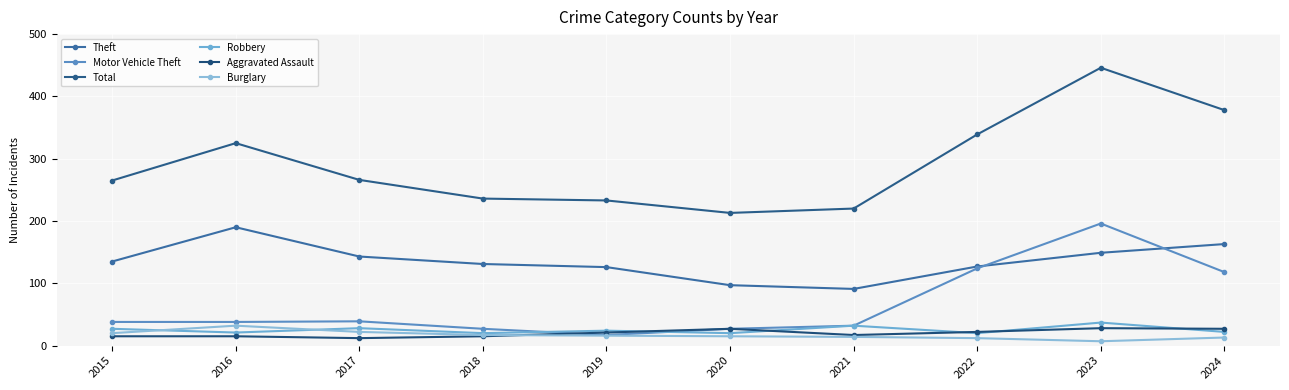

Is the value of Total at 2023 greater than the value of Aggravated Assault at 2019?

Yes